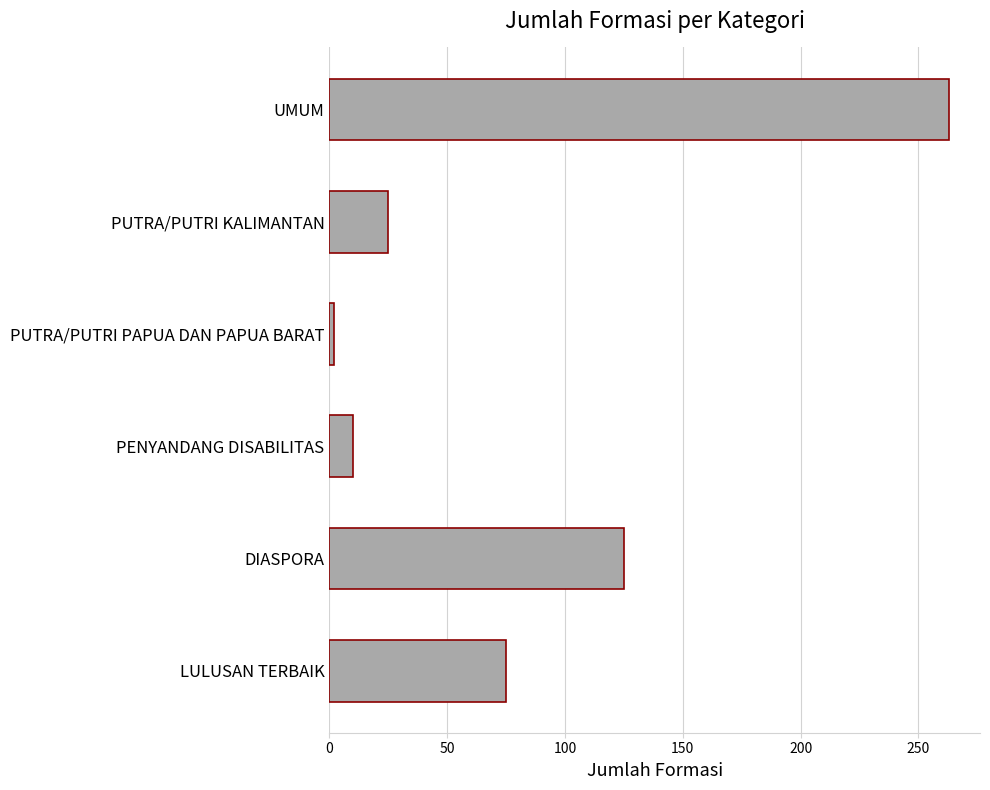

Does the chart contain any negative values?

No